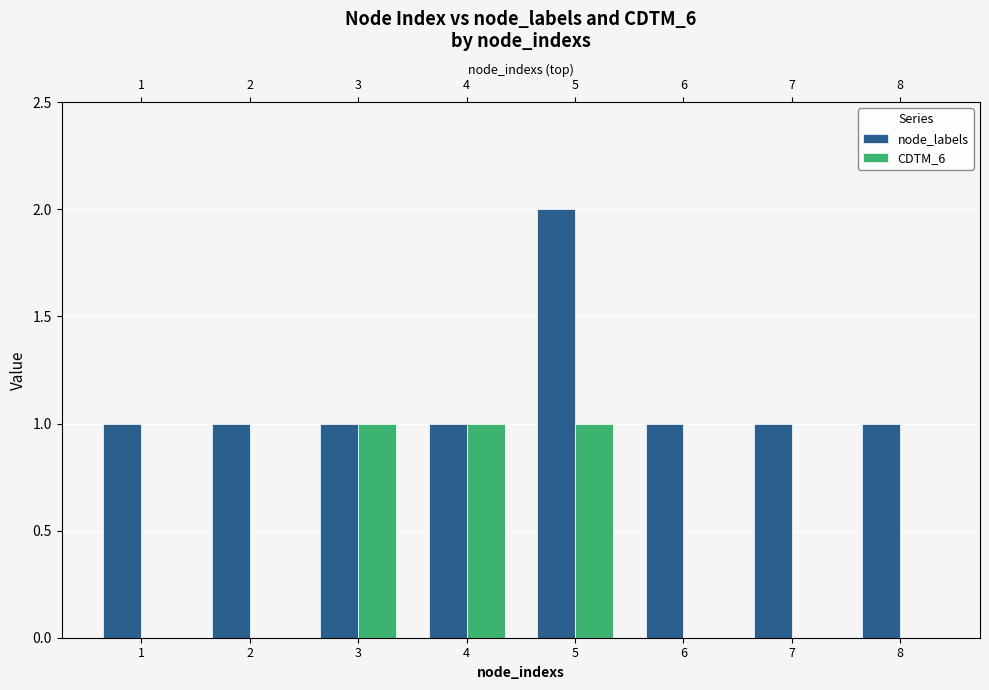

Is it true that CDTM_6 equals 0 at 1?

True